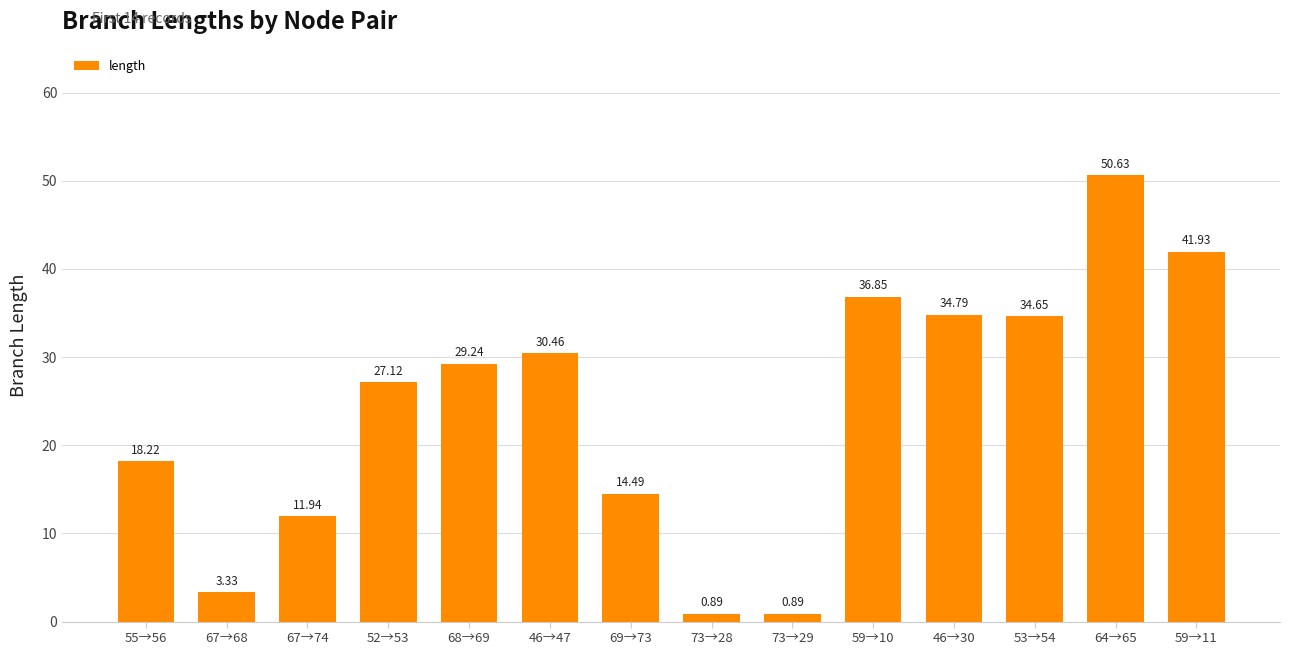

Is it true that the value at 55→56 is 32.7?

False